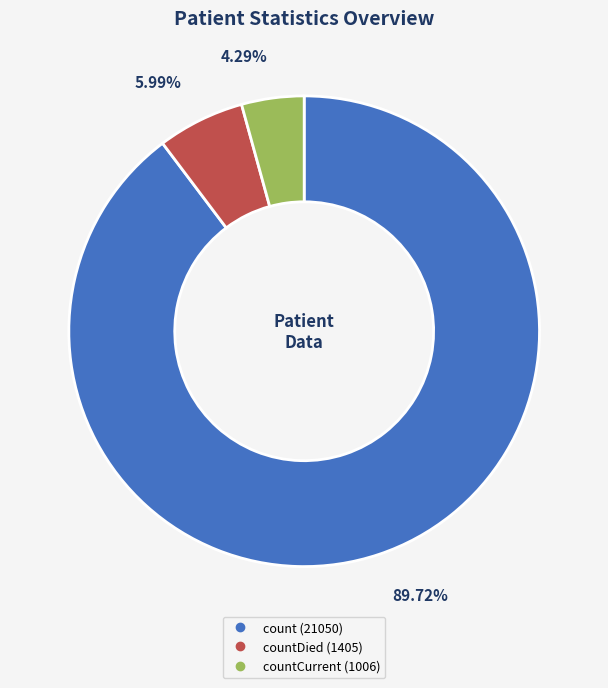

Is there a majority slice in this chart?

Yes